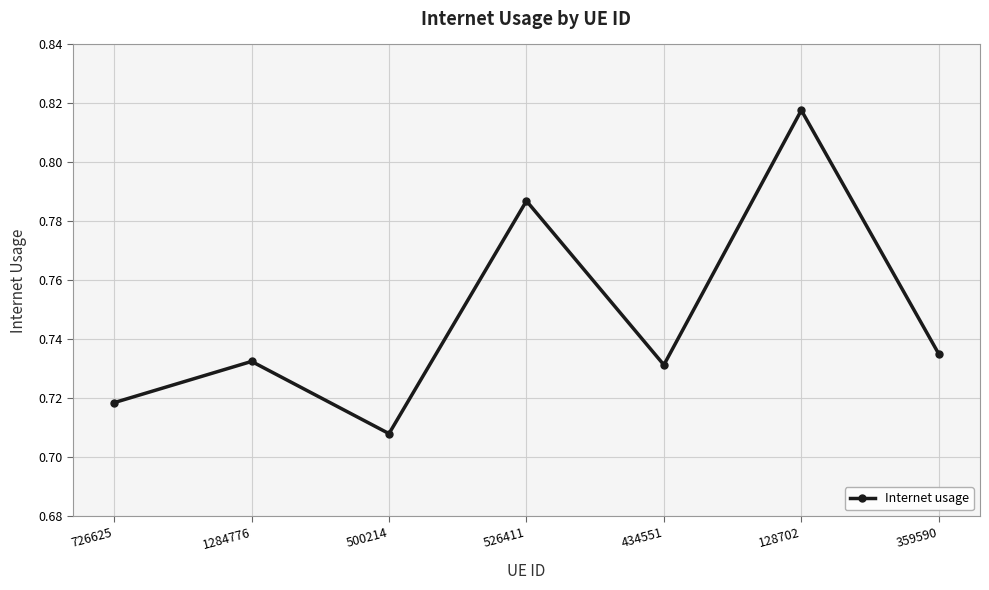

Count the number of categories in the chart.

7